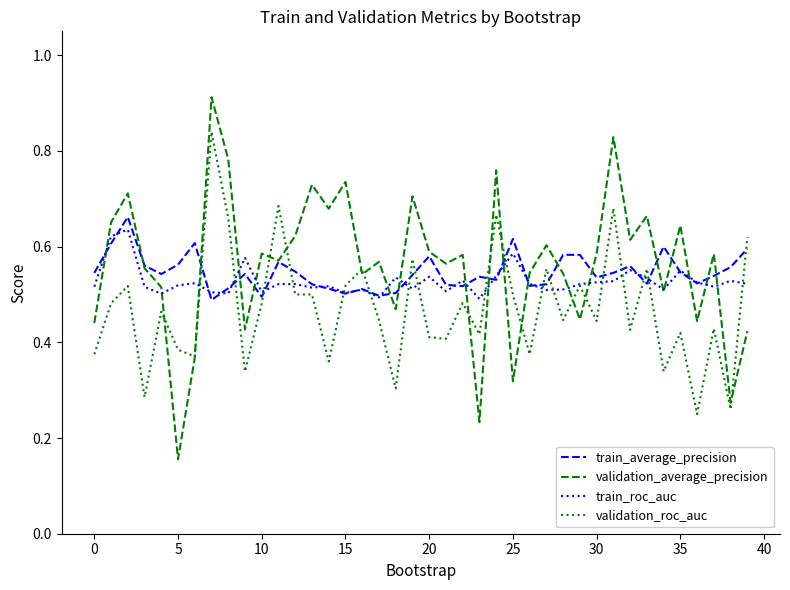

Rank the series by their average value, from highest to lowest.

validation_average_precision, train_average_precision, train_roc_auc, validation_roc_auc